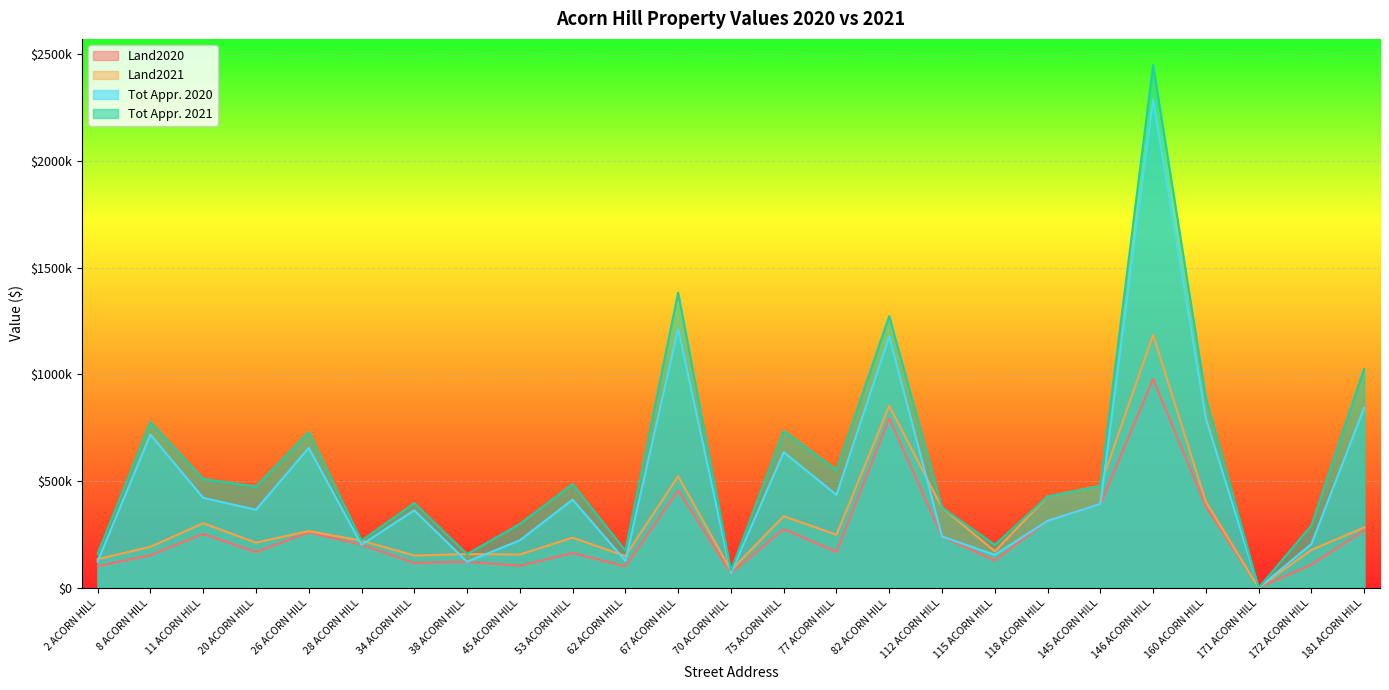

What is the difference between the maximum and minimum values in the Land2021 series?

1184400